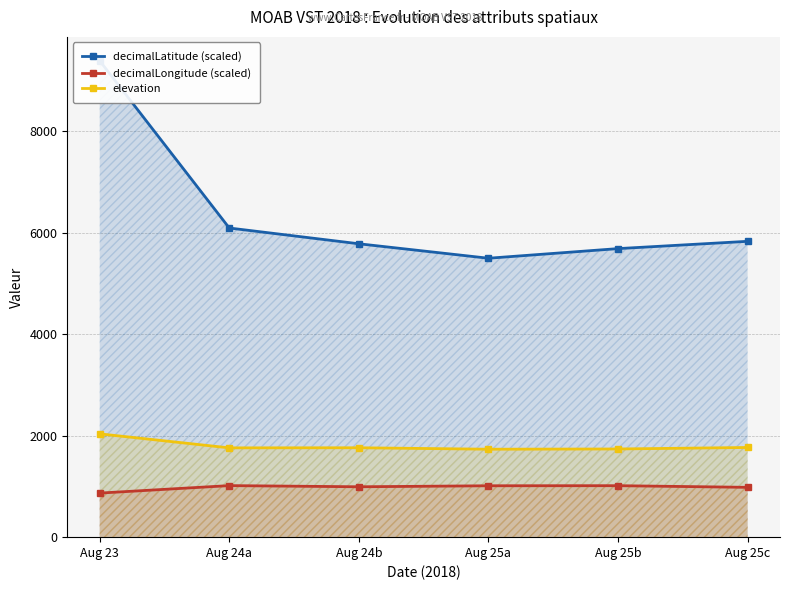

The value of elevation at Aug 25c is 1768.3. True or false?

True